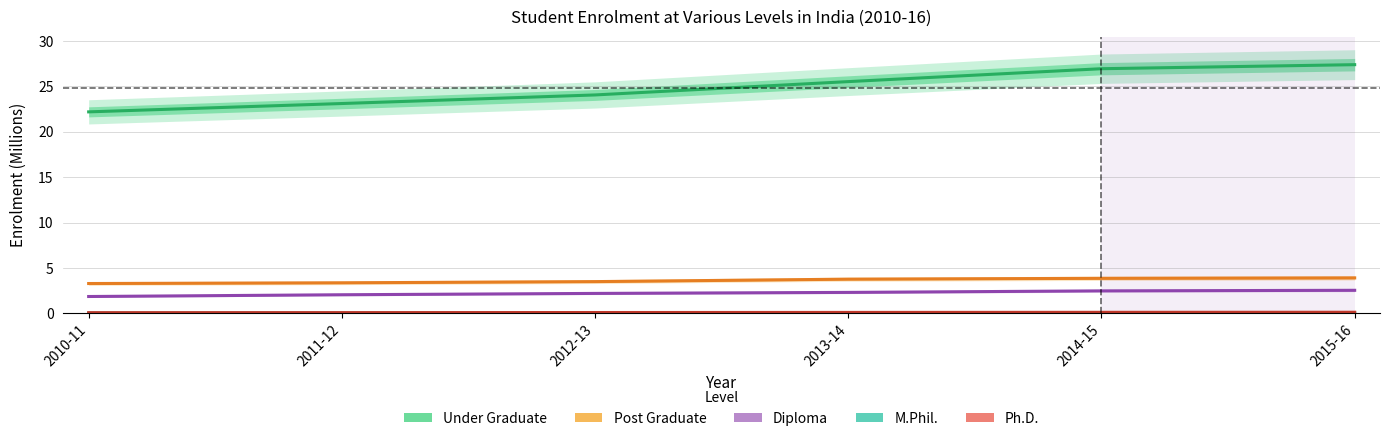

The value of Ph.D. at 2013-14 is 0.1. True or false?

True